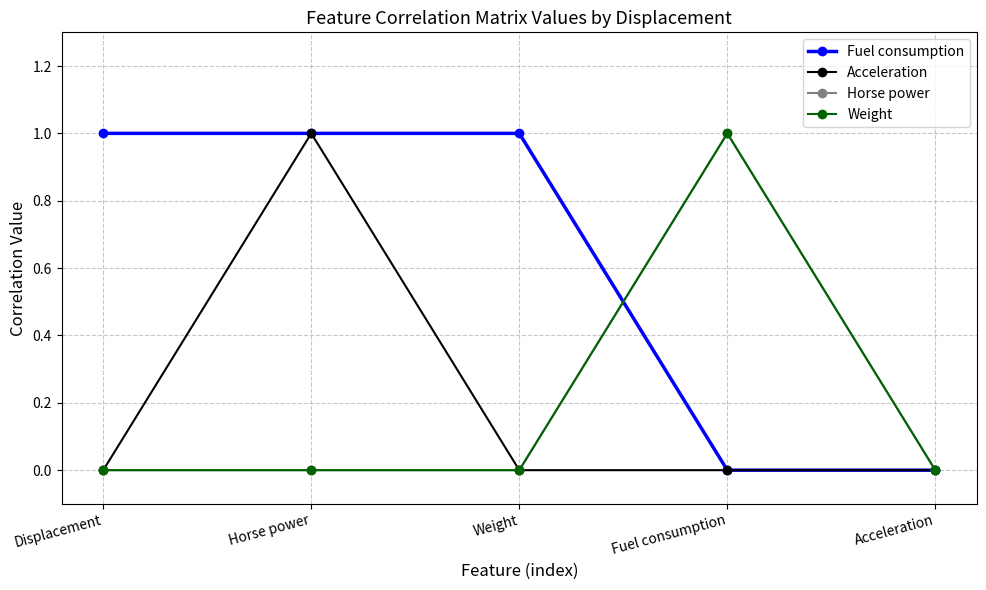

How many lines are shown in the chart?

4